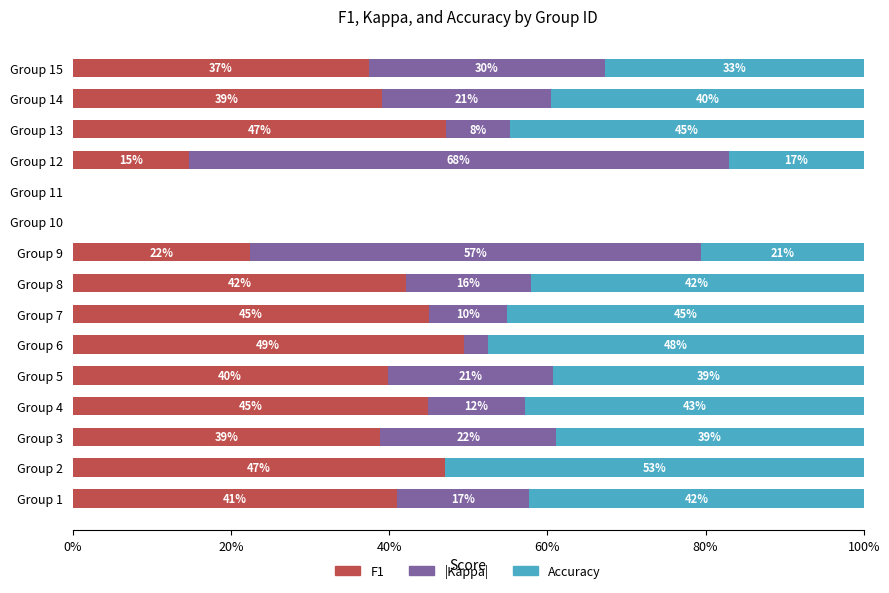

True or false: F1 has a value of 39.0 at Group 14.

True